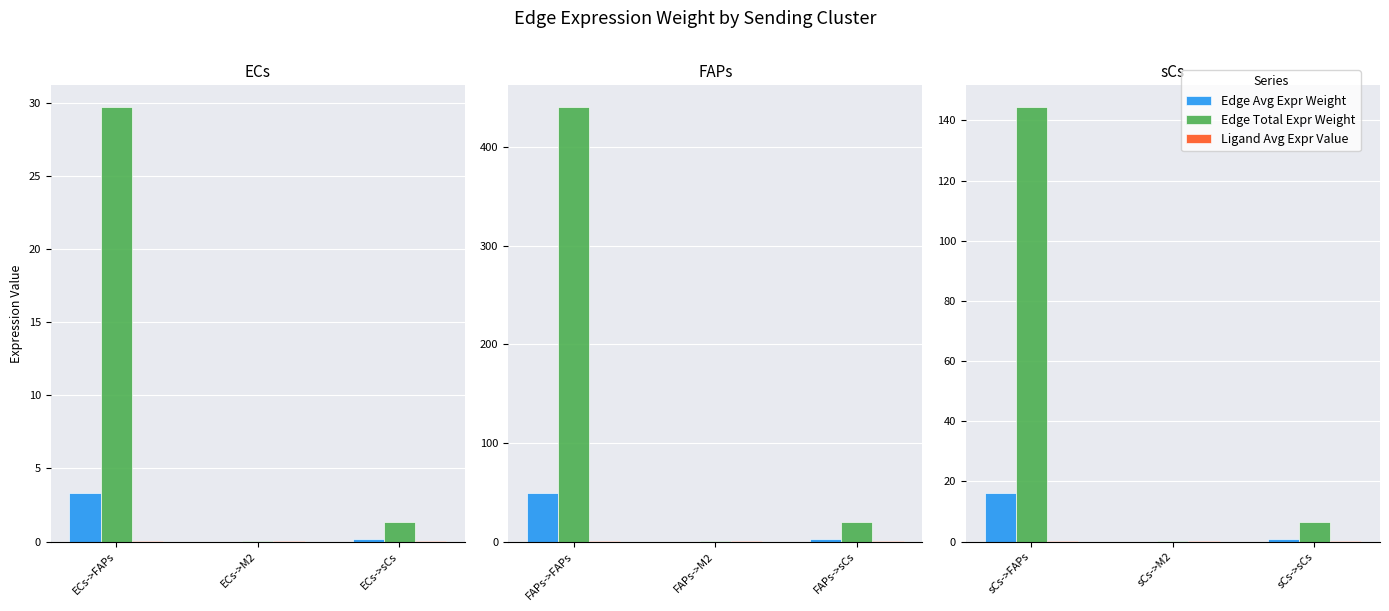

Is the value of Ligand Avg Expr Value at sCs->sCs greater than the value of Edge Avg Expr Weight at sCs->FAPs?

No